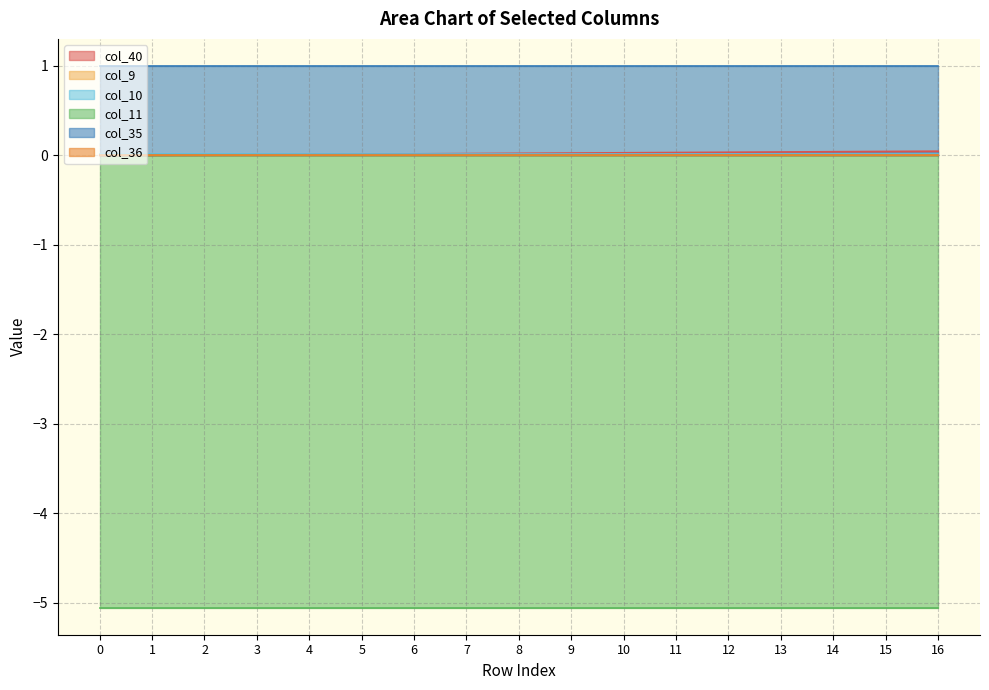

At how many categories does at least one series exceed 0?

17